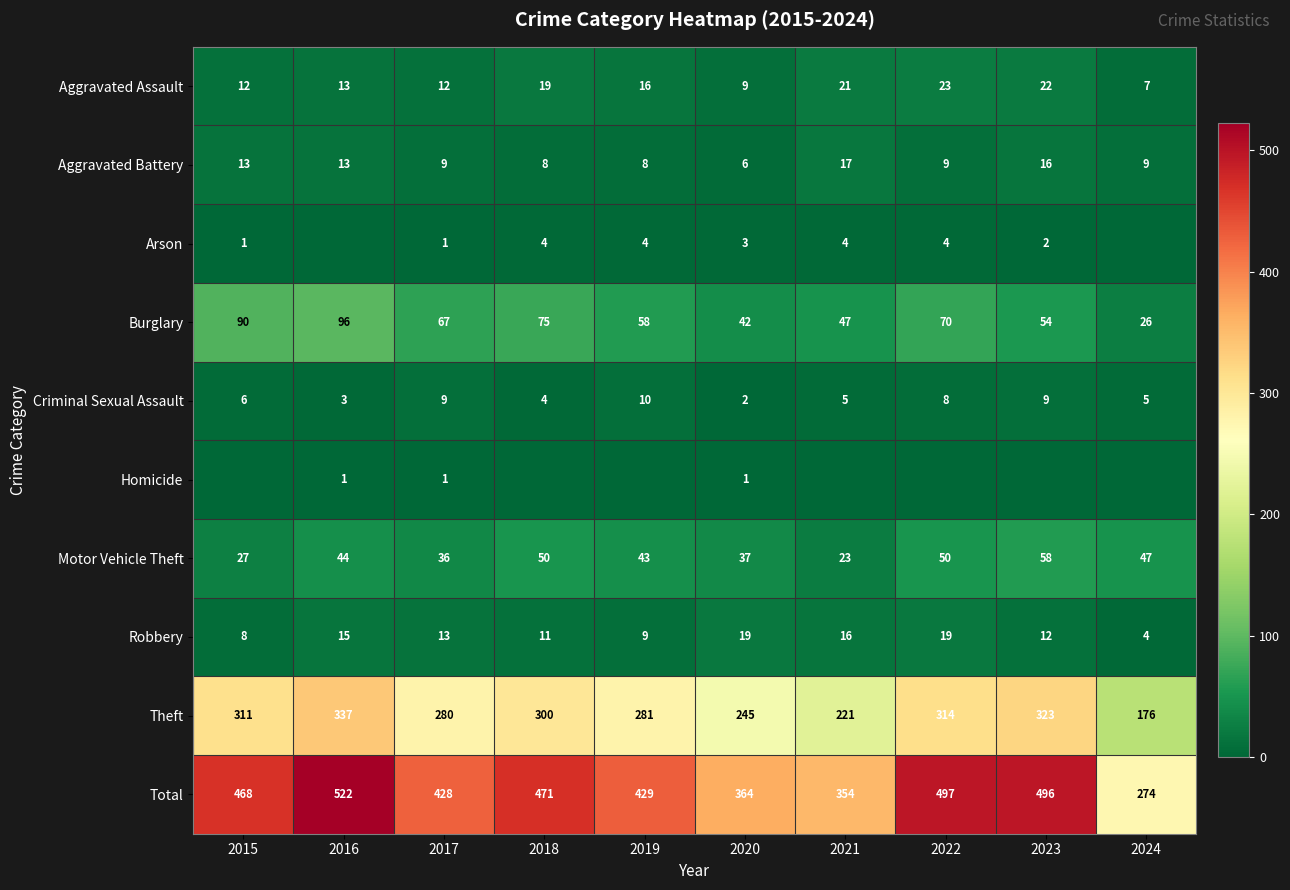

Rank the categories by Theft value from highest to lowest.

2016, 2023, 2022, 2015, 2018, 2019, 2017, 2020, 2021, 2024